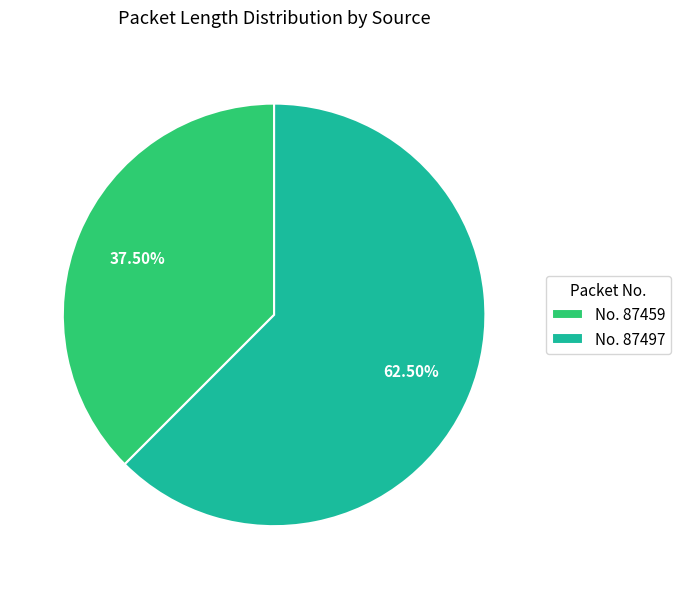

What is the largest slice in the pie chart?

No. 87497